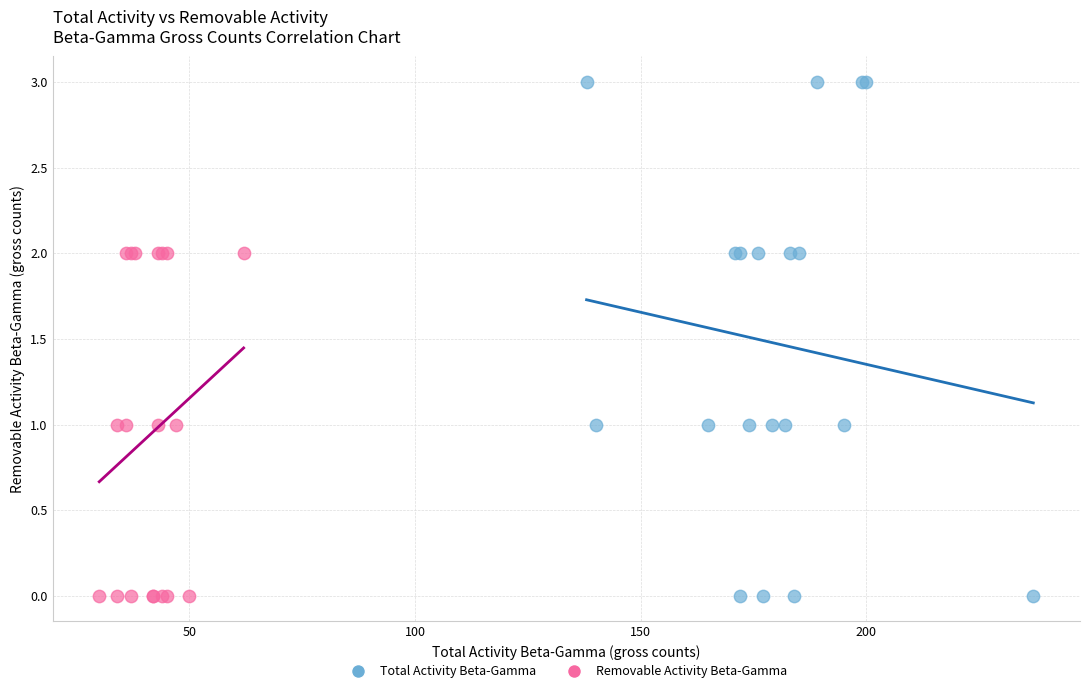

Which series contains the highest Y value?

Total Activity Beta-Gamma